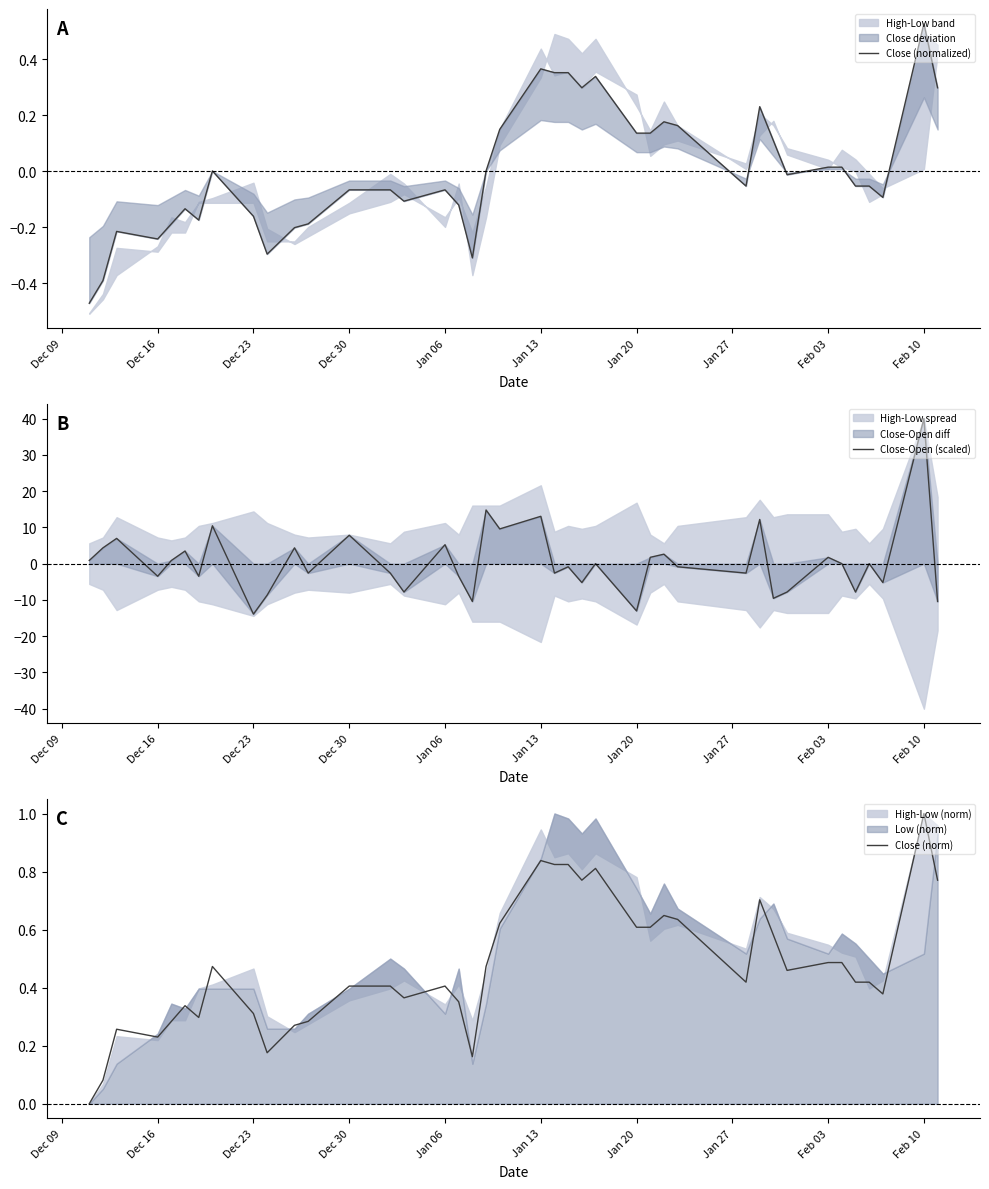

Does the chart have visible grid lines?

No